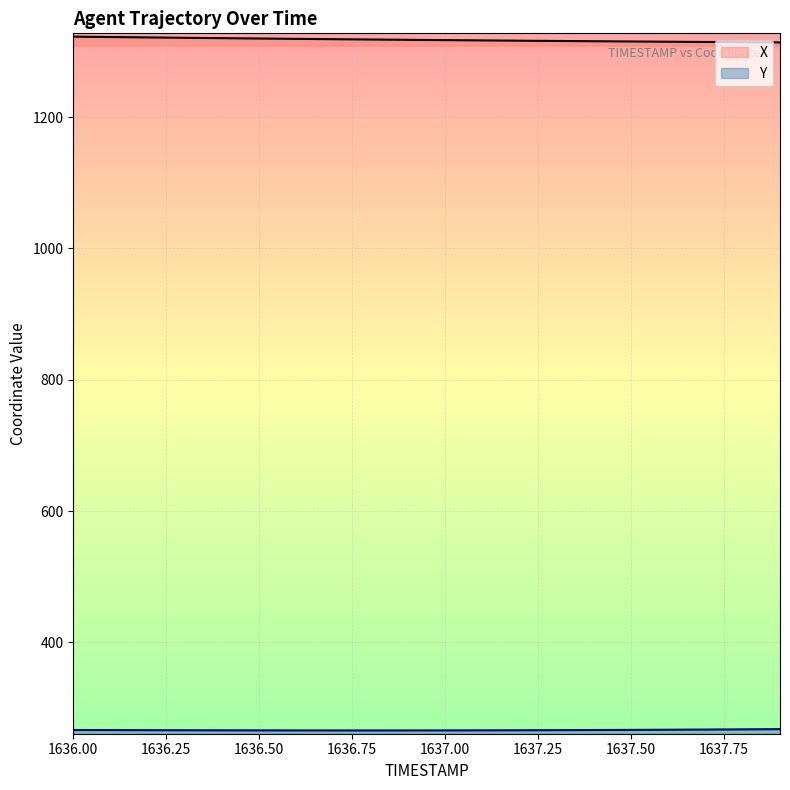

Which series has the widest spread of values?

X